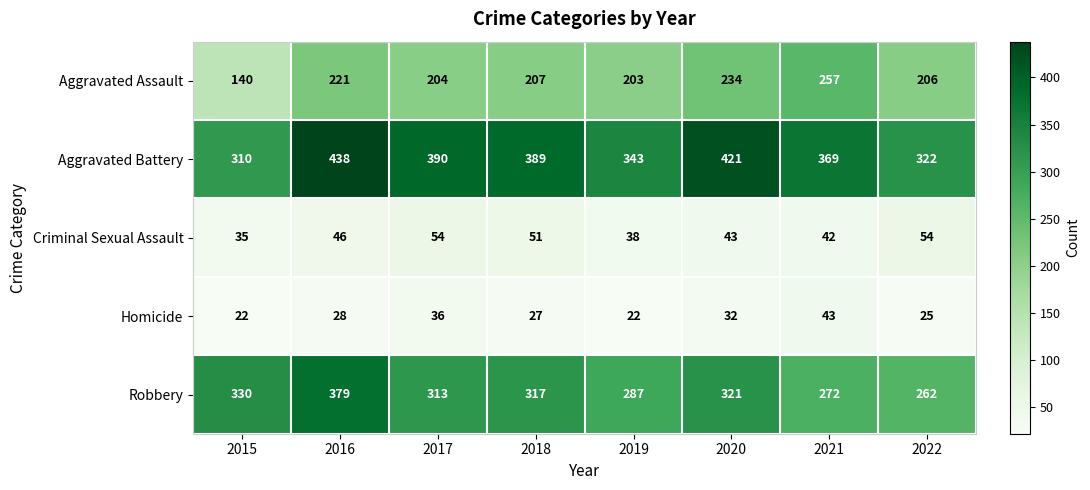

Count the number of data series in this chart.

5